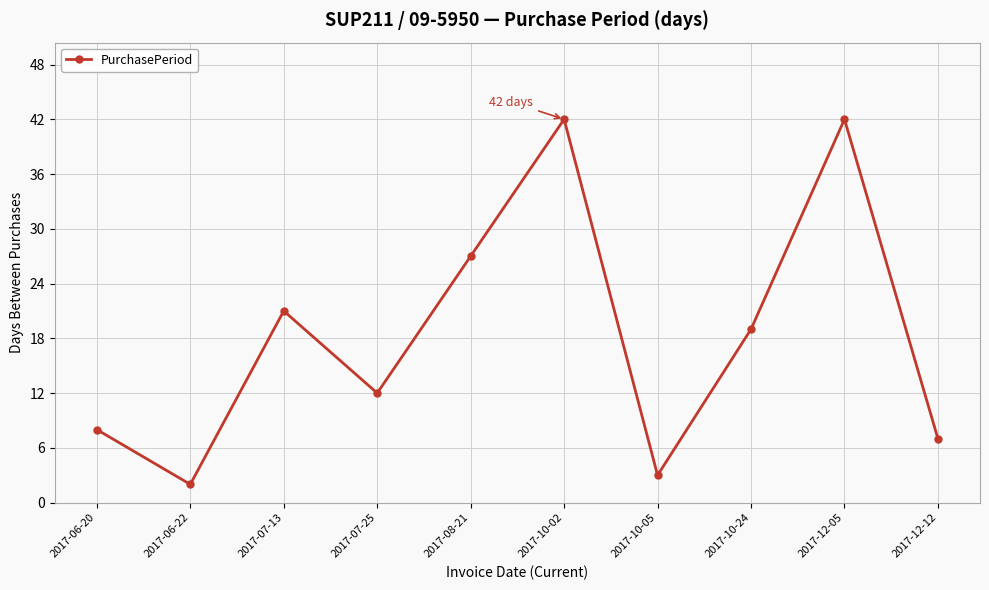

Count the number of categories in the chart.

10